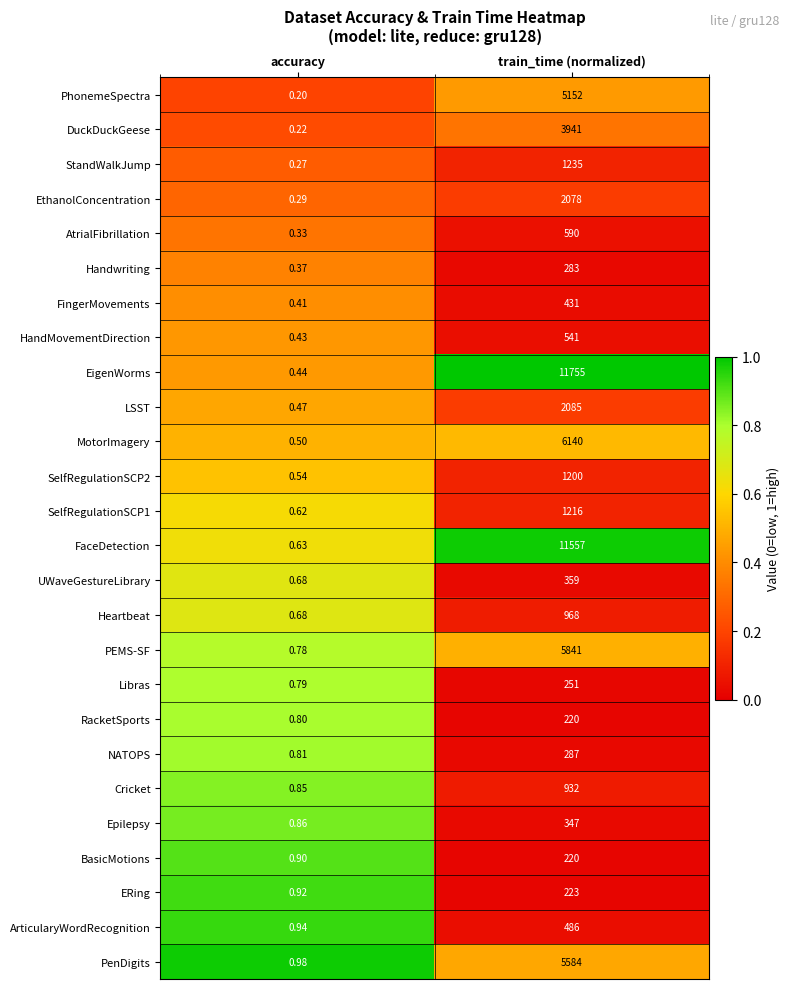

Is the value of EthanolConcentration at train_time (normalized) greater than the value of RacketSports at accuracy?

Yes